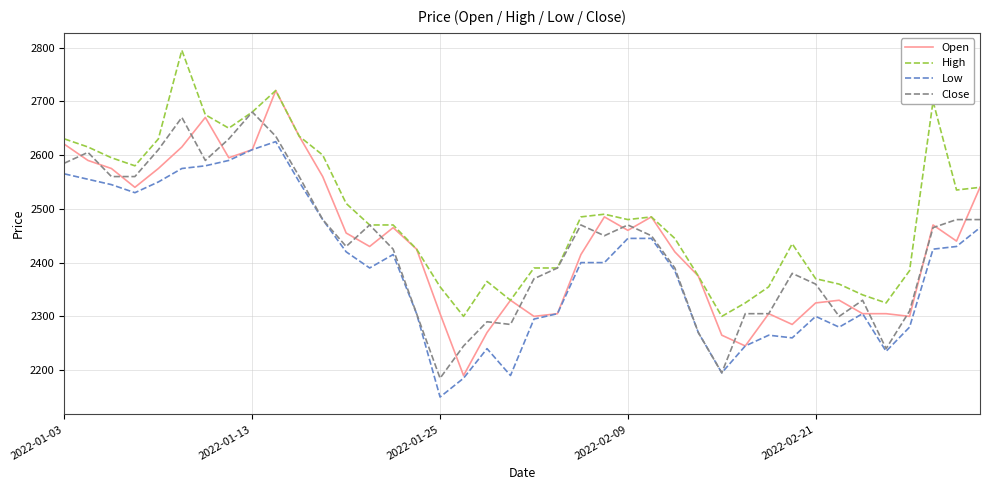

What is the lowest value of the Low series?

2150